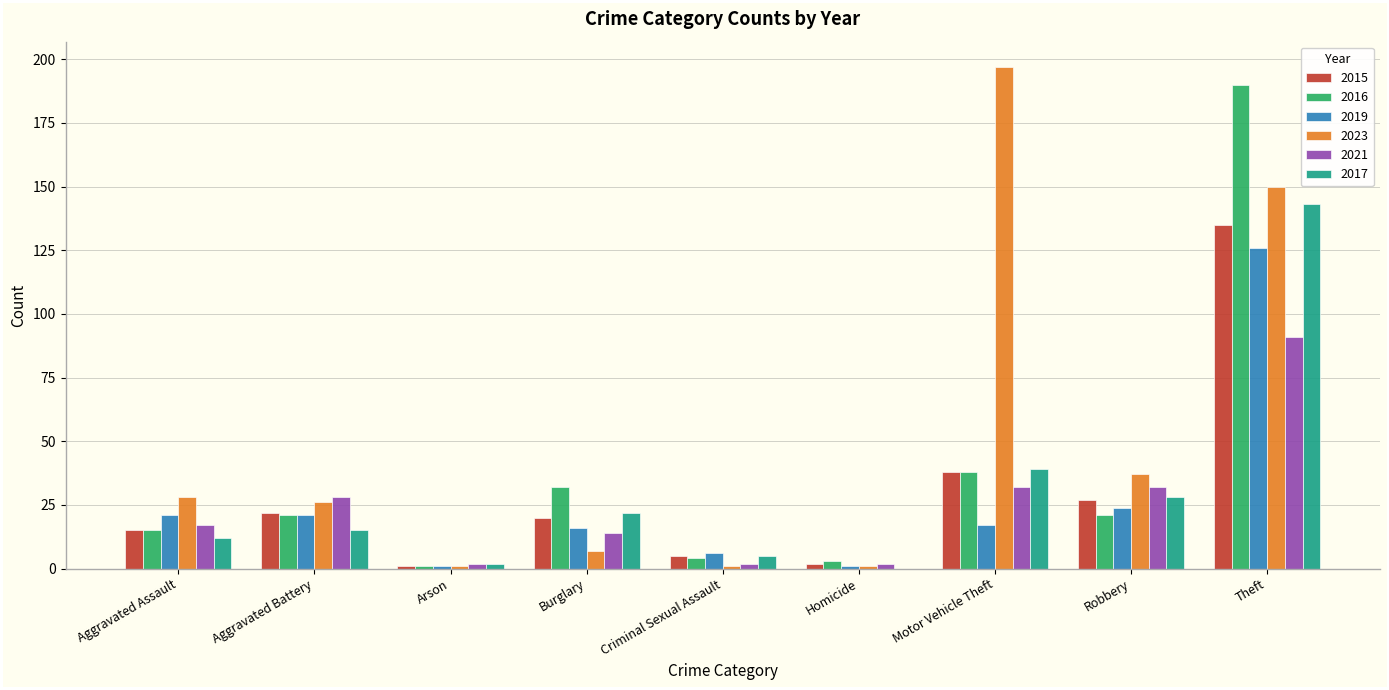

Is the value of 2019 at Theft greater than the value of 2015 at Theft?

No